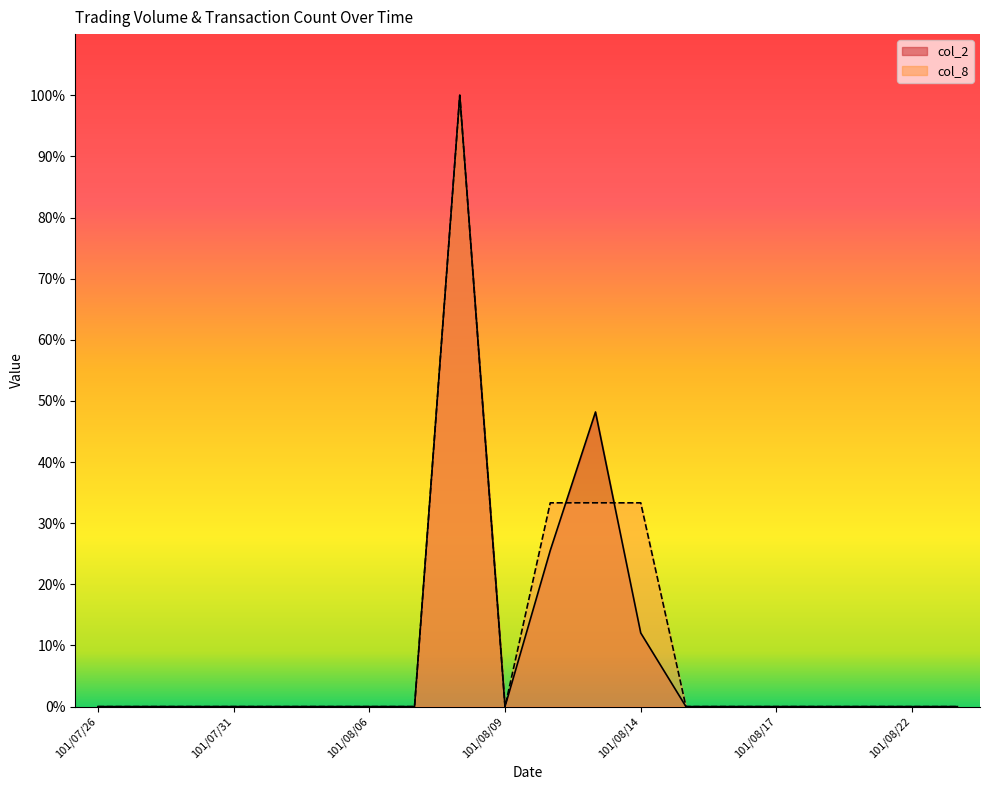

Is the value of col_2 at 101/08/21 greater than the value of col_8 at 101/08/06?

No